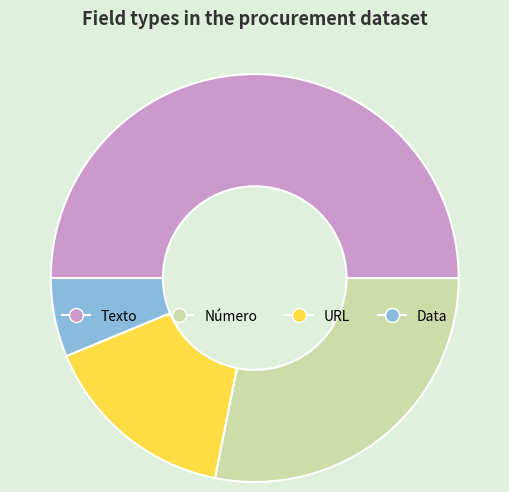

Do URL and Número together represent more than half of the pie?

No